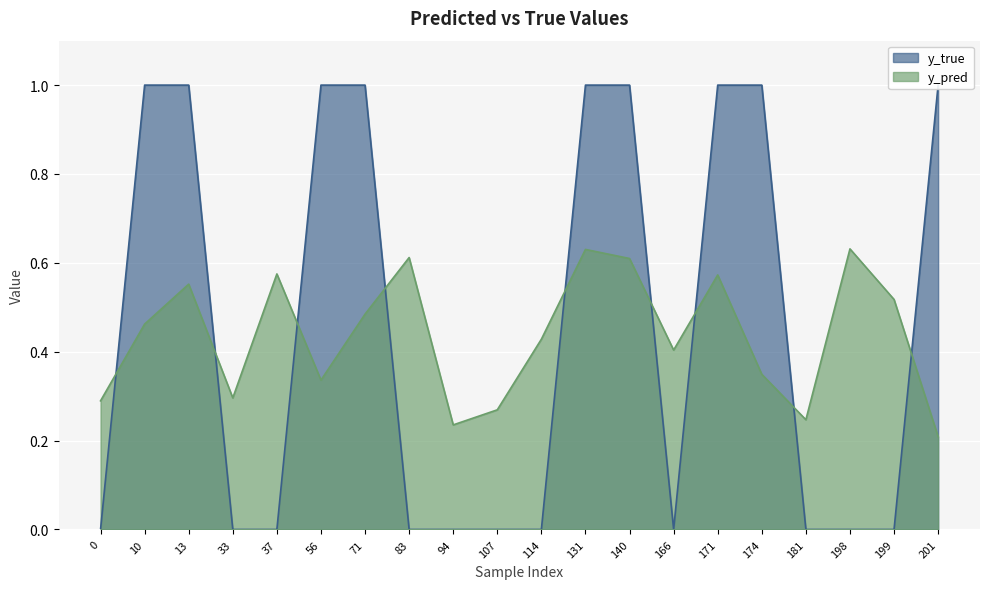

Where is y_pred nearest to the value 0?

201